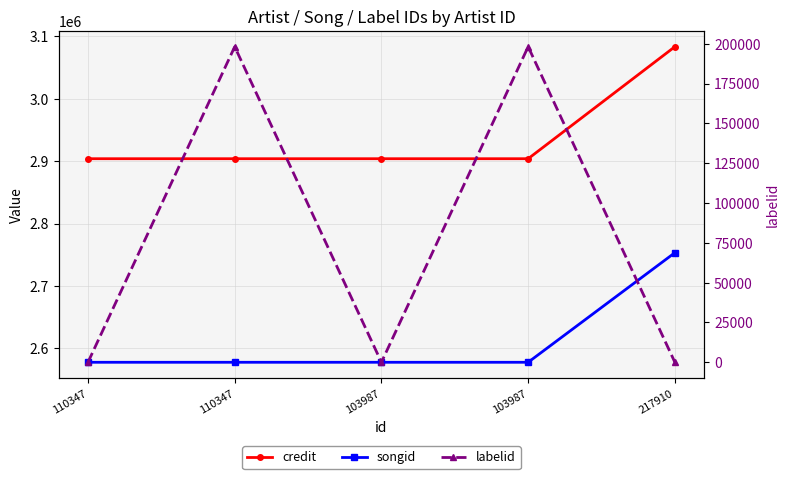

At which category does the chart reach its minimum across all series?

110347